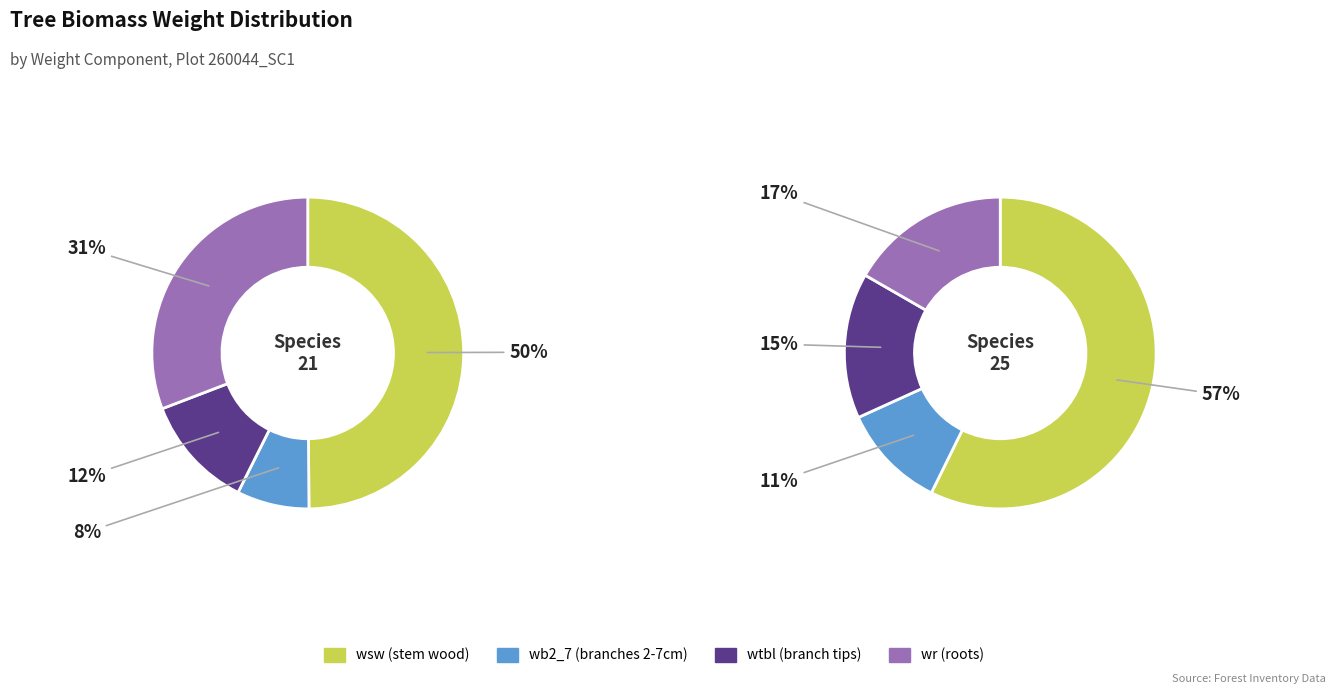

Between 21 and 25, which is larger?

21